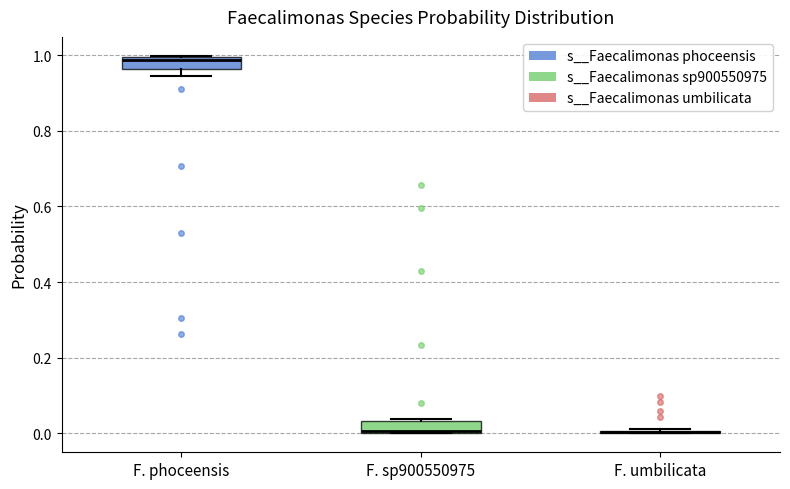

Reading left to right, read every box against the y-axis: the position of its median line, the range the box covers, and the ends of its whiskers. The values are not printed on the chart, so give them approximately, as read against the axis.

F. phoceensis: median 0.98, box 0.96 to 1.00, whiskers 0.94 to 1.00
F. sp900550975: median 0.00 (just above the box's lower edge), box 0.00 to 0.04, whiskers 0.00 to 0.04 (just above the box's upper edge)
F. umbilicata: box collapsed to a line at 0.00, whiskers 0.00 to 0.02